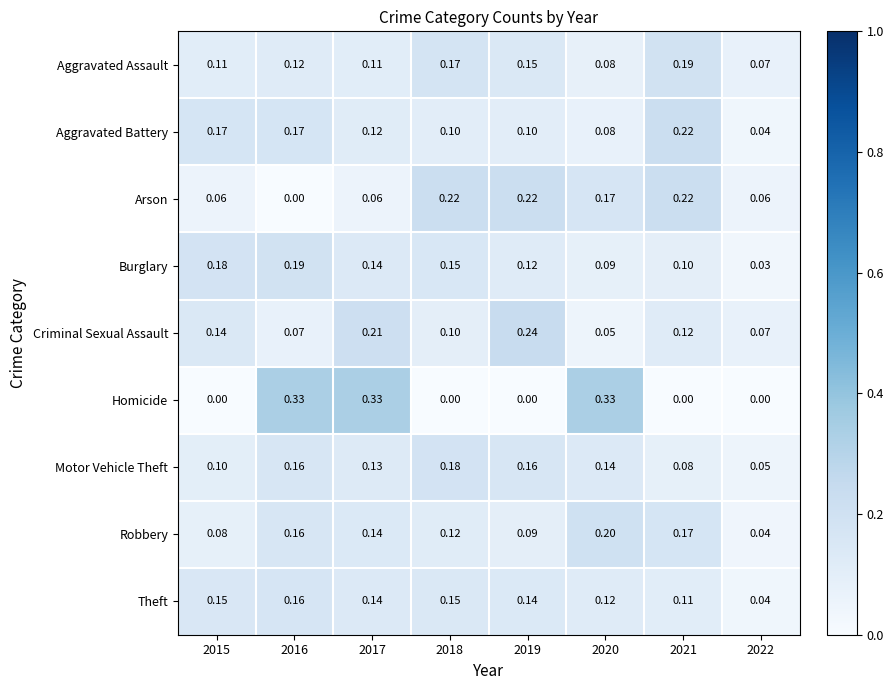

Which series changed the most between 2017 and 2018?

Homicide